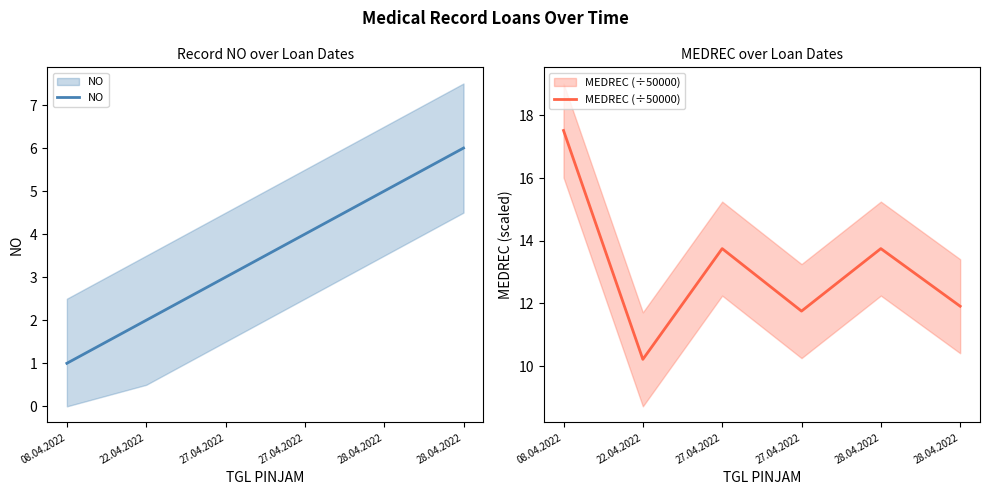

What is the smallest value displayed?

1.0